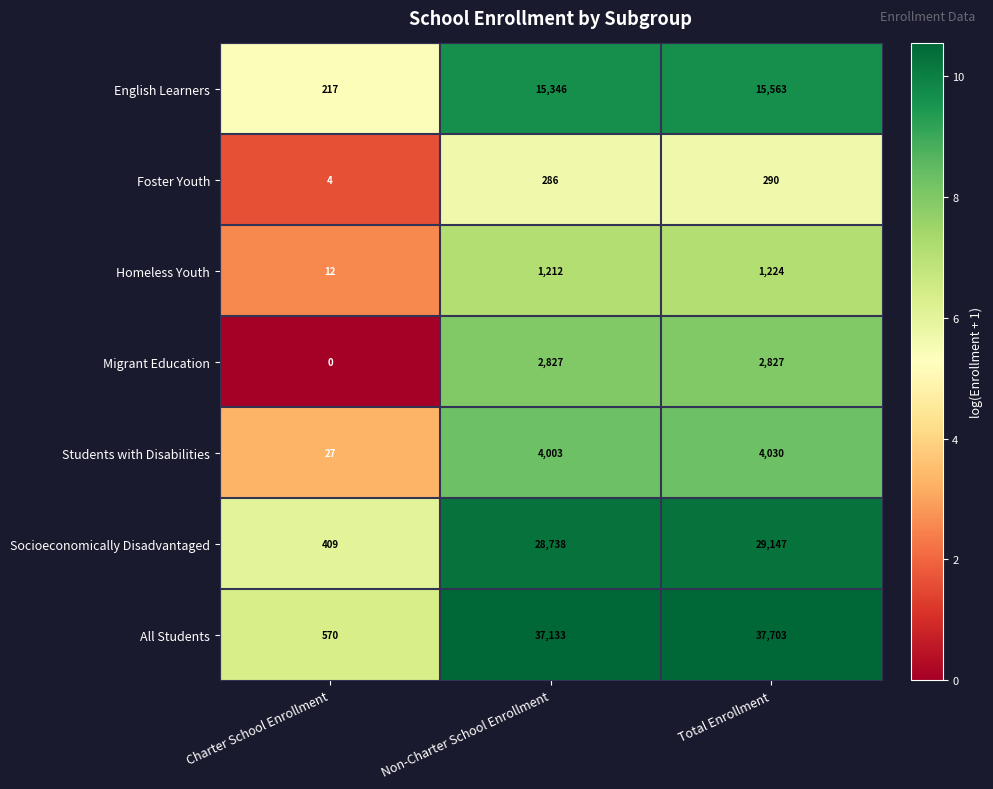

Rank the series by their maximum value, from highest to lowest.

All Students, Socioeconomically Disadvantaged, English Learners, Students with Disabilities, Migrant Education, Homeless Youth, Foster Youth